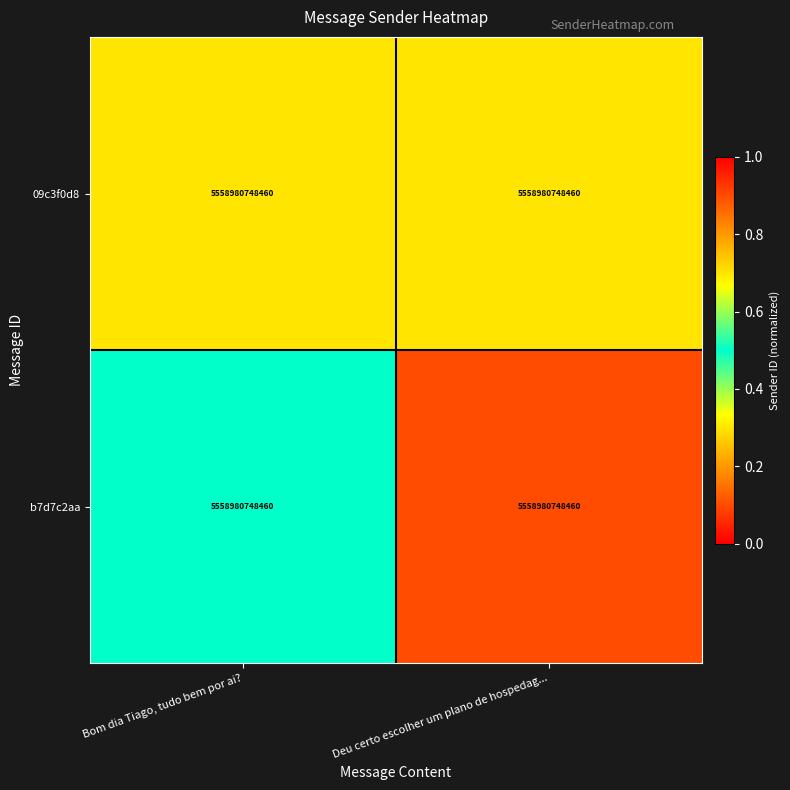

Rank the categories by 09c3f0d8 value from lowest to highest.

Bom dia Tiago, tudo bem por ai?, Deu certo escolher um plano de hospedag...